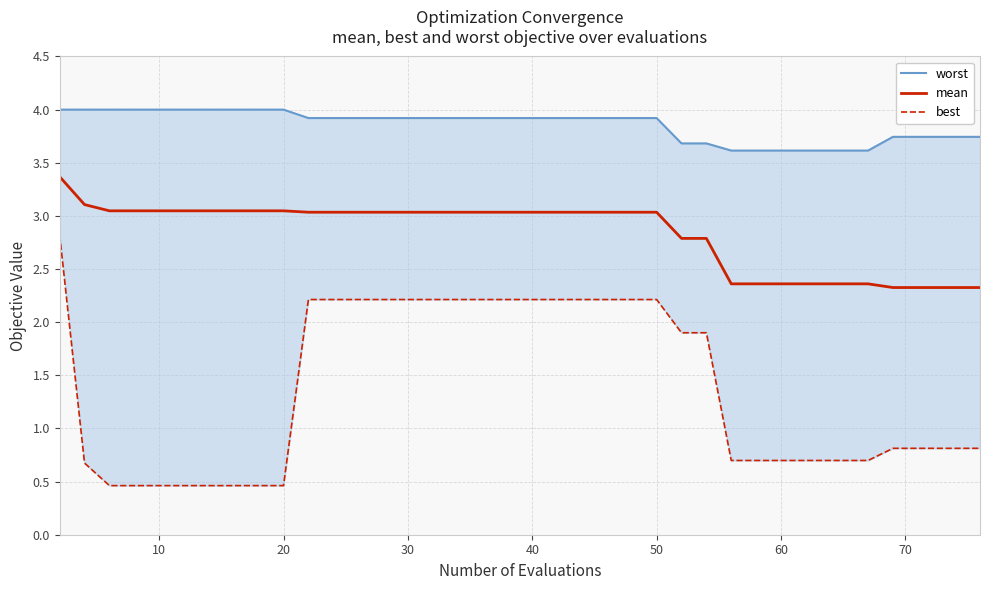

The best series shows 0.3 at 32. True or false?

False